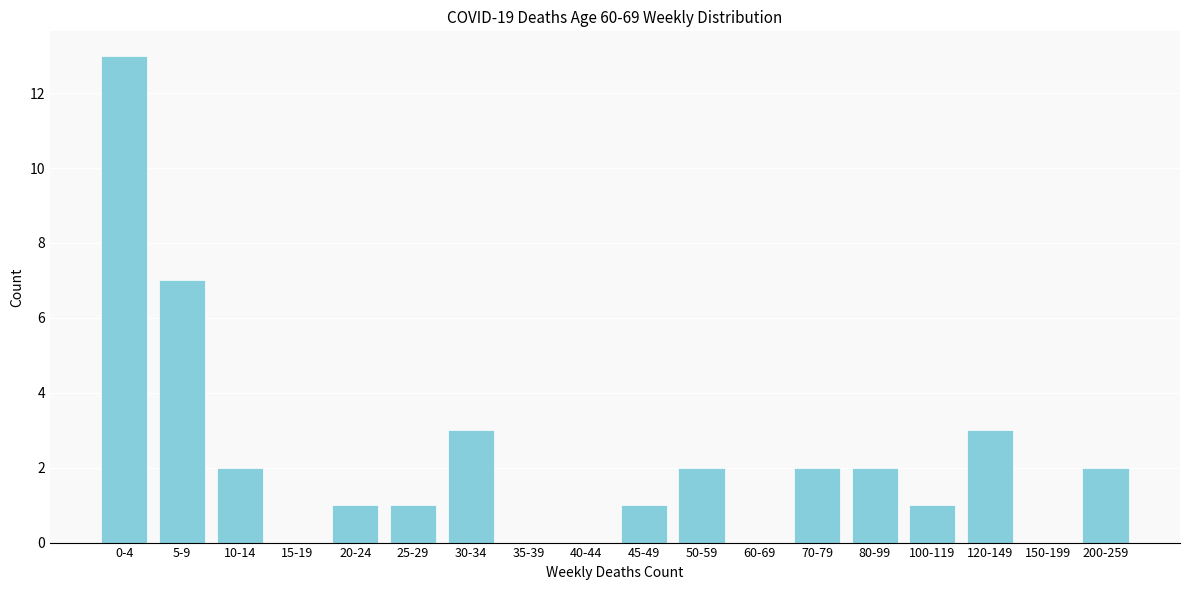

Reading left to right, extract all data points from this chart.

0-4=13	5-9=7	10-14=2	15-19=0	20-24=1	25-29=1	30-34=3	35-39=0	40-44=0	45-49=1	50-59=2	60-69=0	70-79=2	80-99=2	100-119=1	120-149=3	150-199=0	200-259=2